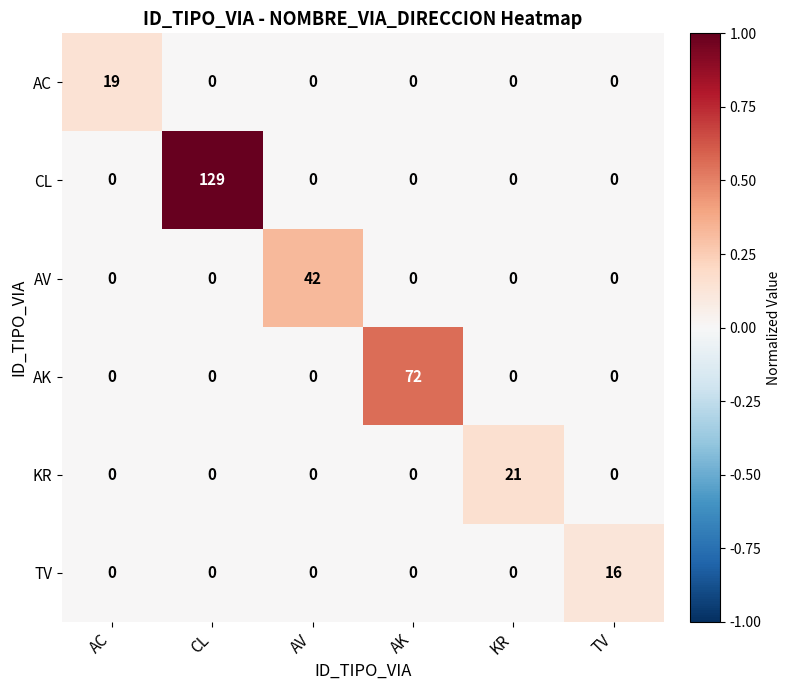

Which series has the largest total across all categories?

CL